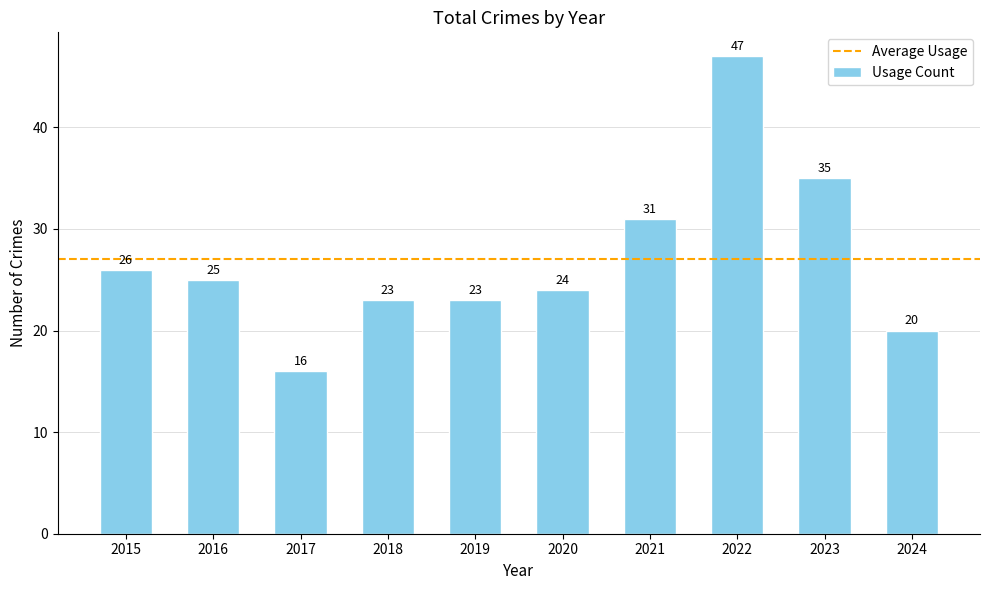

The value at 2017 is 8. True or false?

False